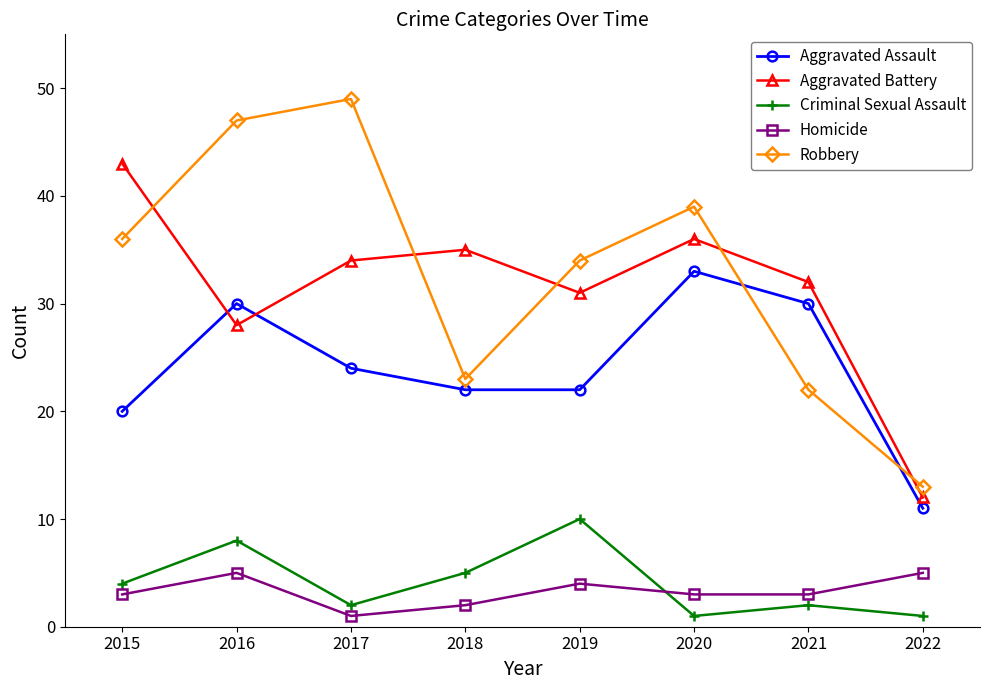

Rank the series at 2020 from lowest to highest value.

Criminal Sexual Assault, Homicide, Aggravated Assault, Aggravated Battery, Robbery